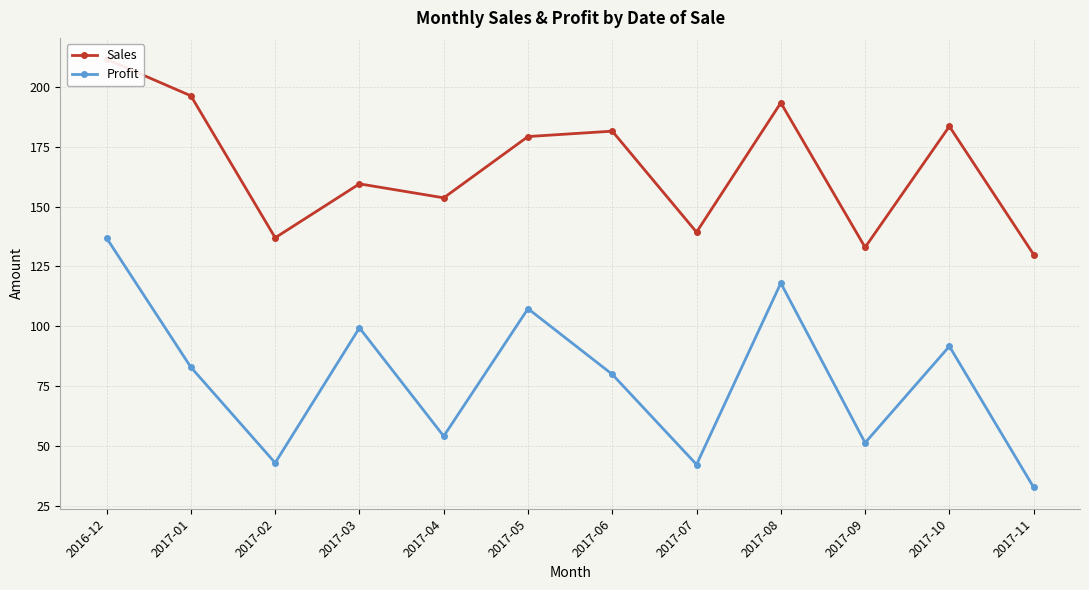

What is the value of the Sales point at the 9th from the left?

193.3